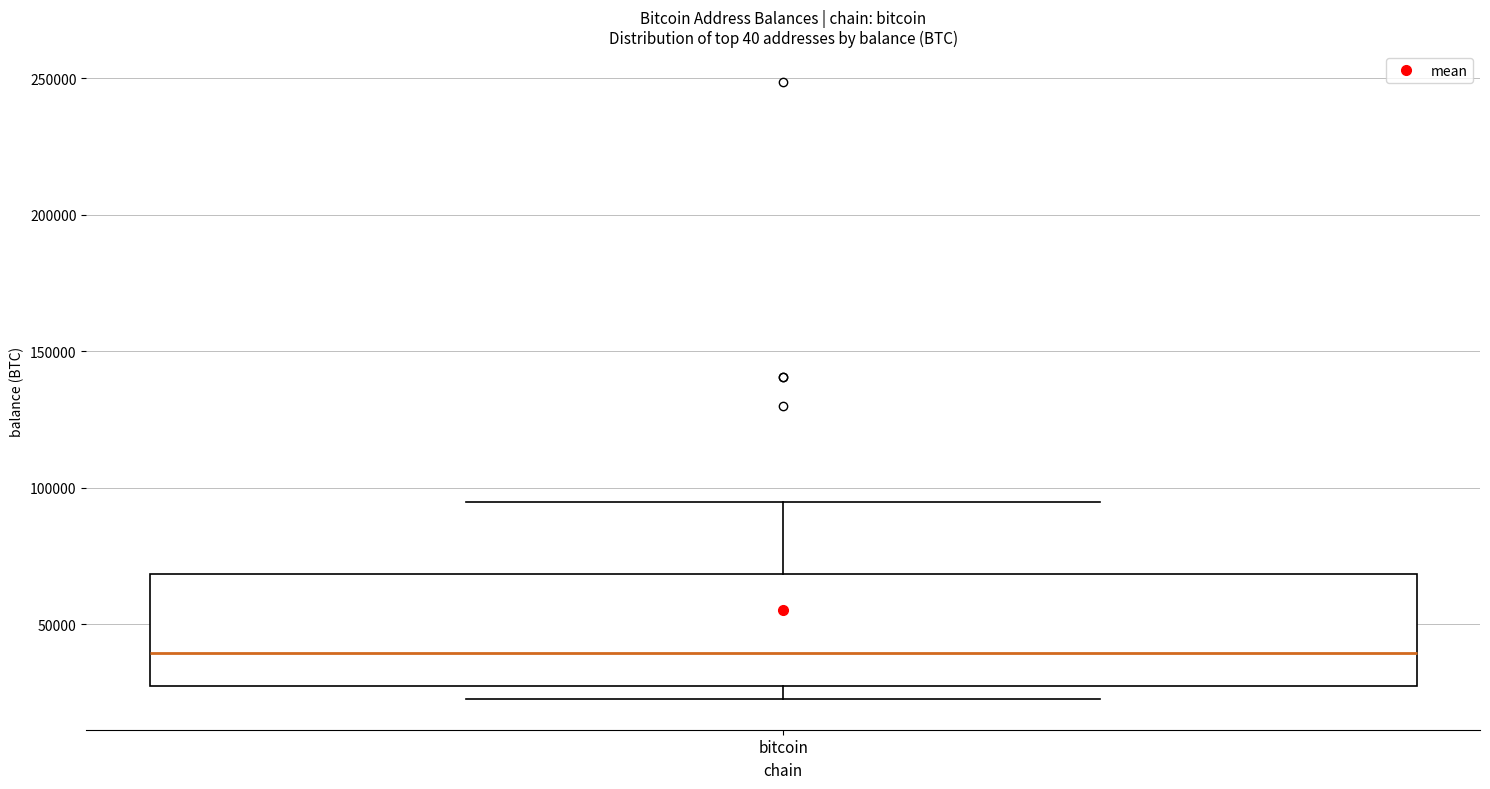

Read this box plot against the y-axis: the position of the median line, the range covered by the box, and the ends of both whiskers. The values are not printed on the chart, so give them approximately, as read against the axis.

median 40000, box 25000 to 70000, whiskers 25000 (just below the box's lower edge) to 95000